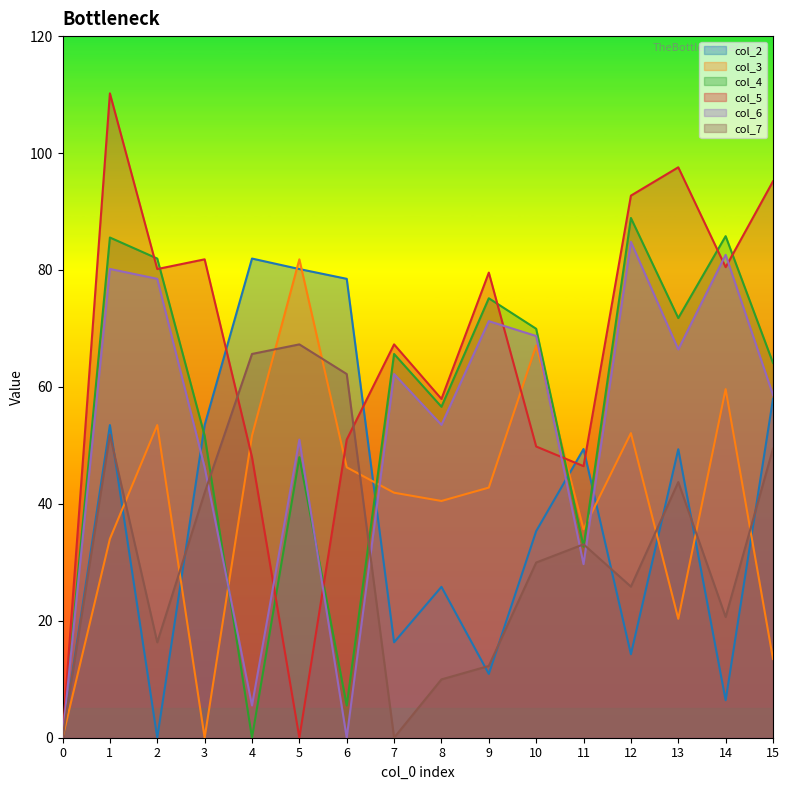

Between 0 and 13, which series saw the biggest shift?

col_5